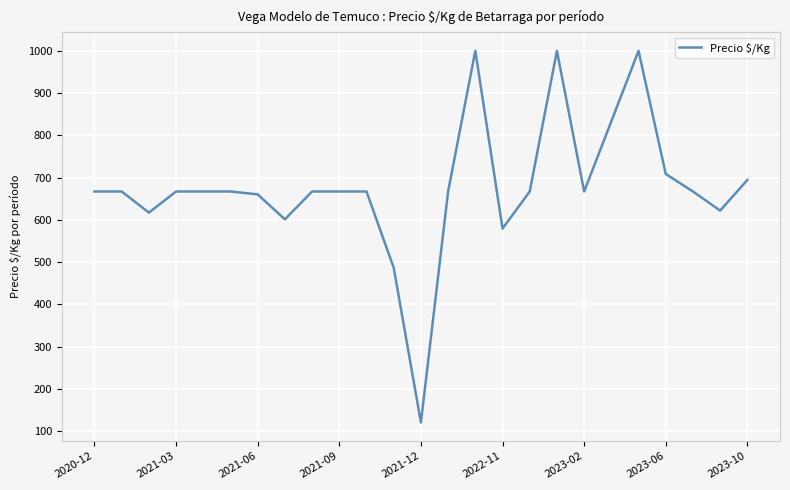

How many distinct data groups are displayed?

1